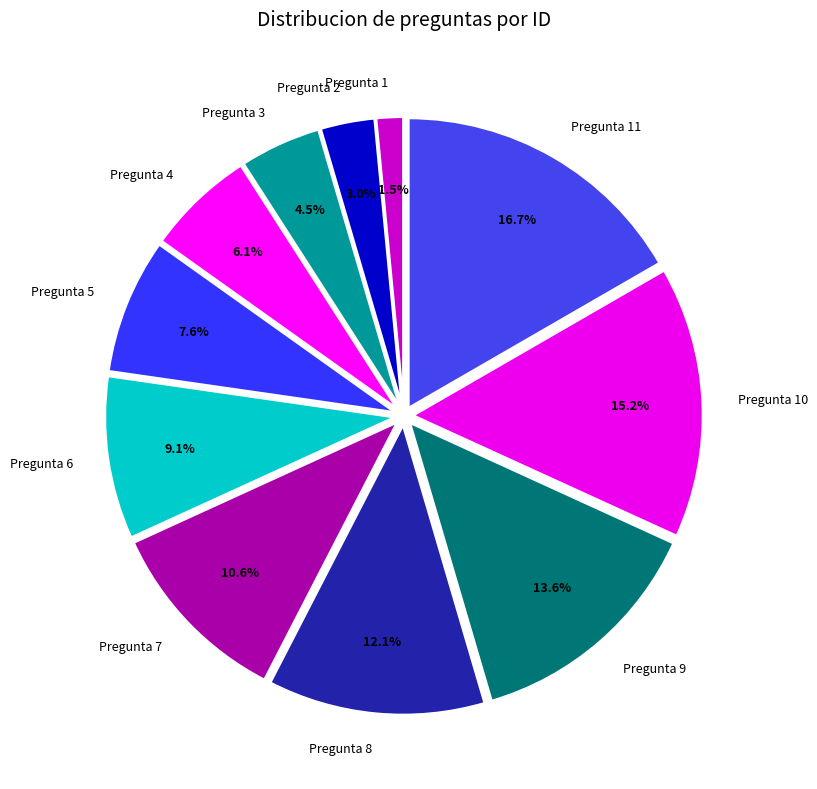

Is it true that Pregunta 4 is 1% of the pie?

False